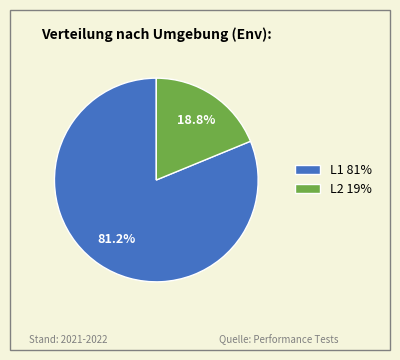

Count the number of slices in the pie.

2